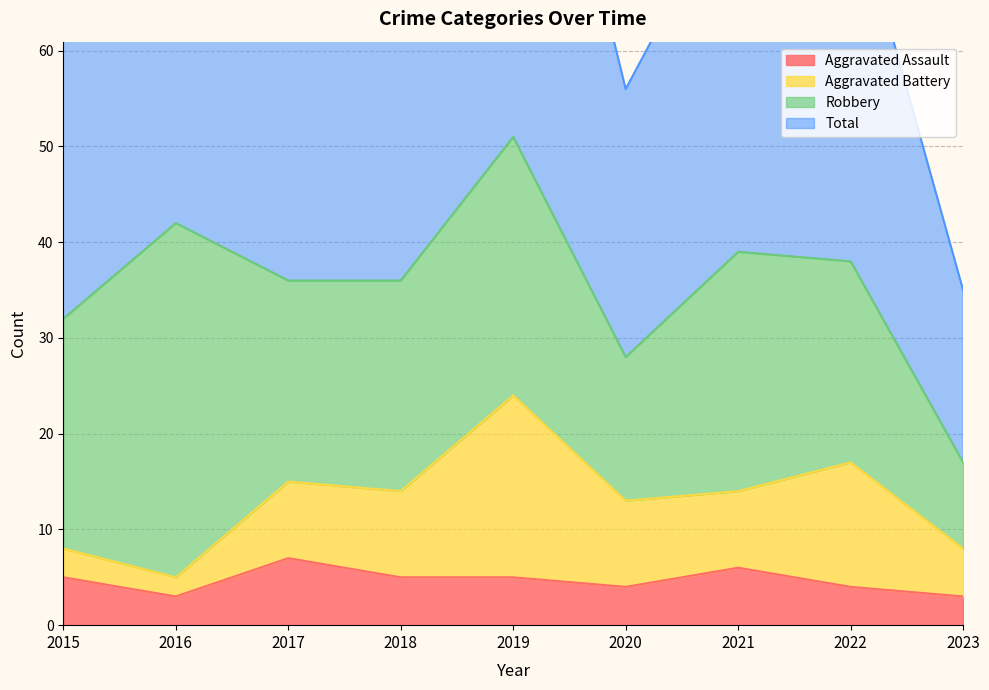

Is the value of Total at 2015 greater than the value of Aggravated Assault at 2015?

Yes